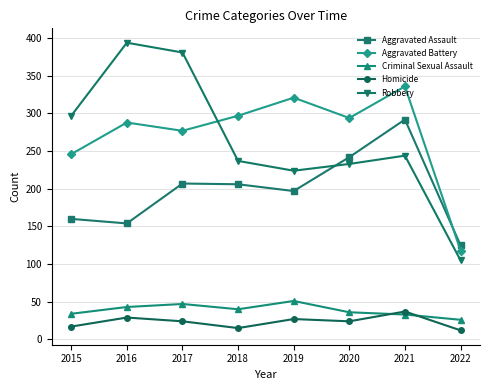

What is the value of the Robbery point at the 5th from the left?

224